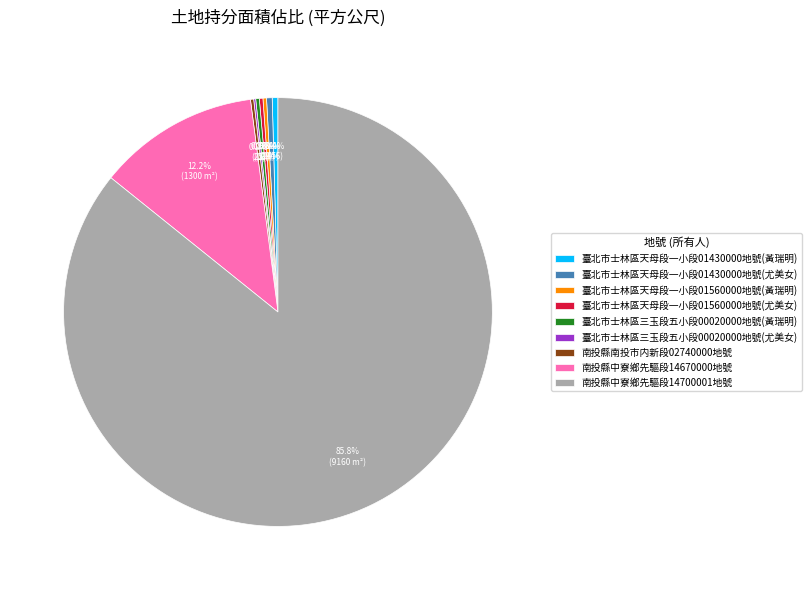

Which category has the biggest portion of the pie?

南投縣中寮鄉先驅段14700001地號